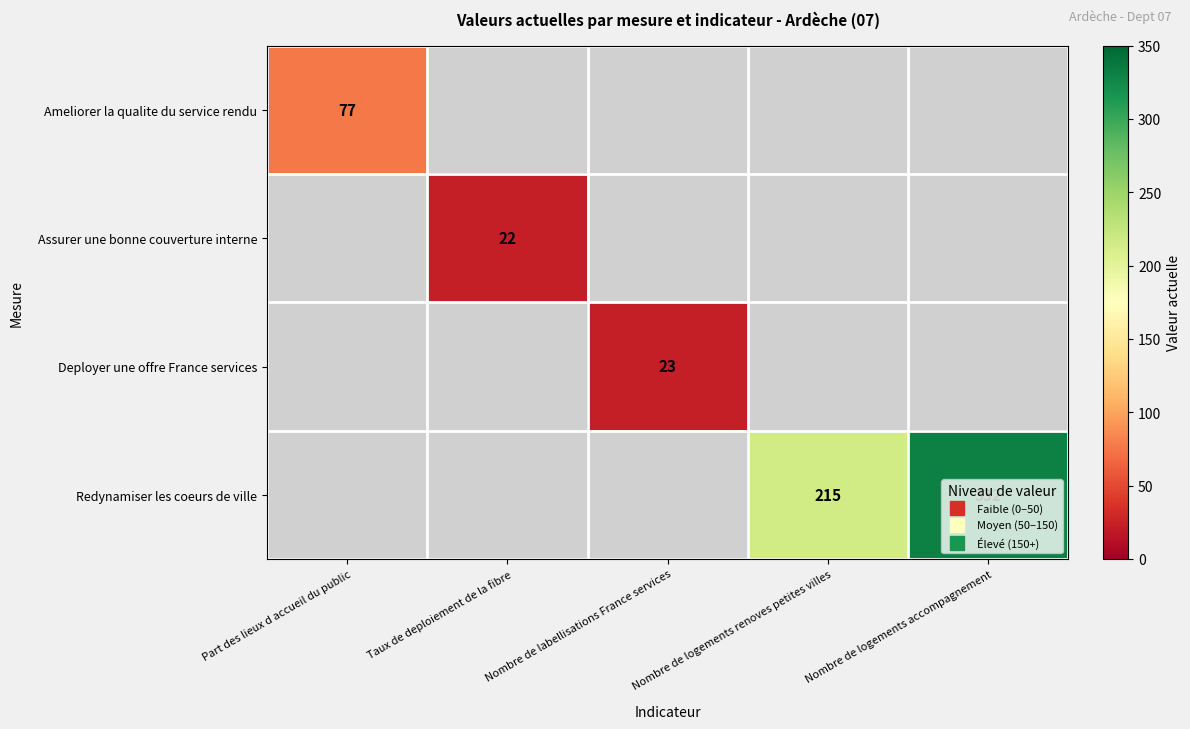

Which category has the highest value in the Ameliorer la qualite du service rendu series?

Part des lieux d accueil du public